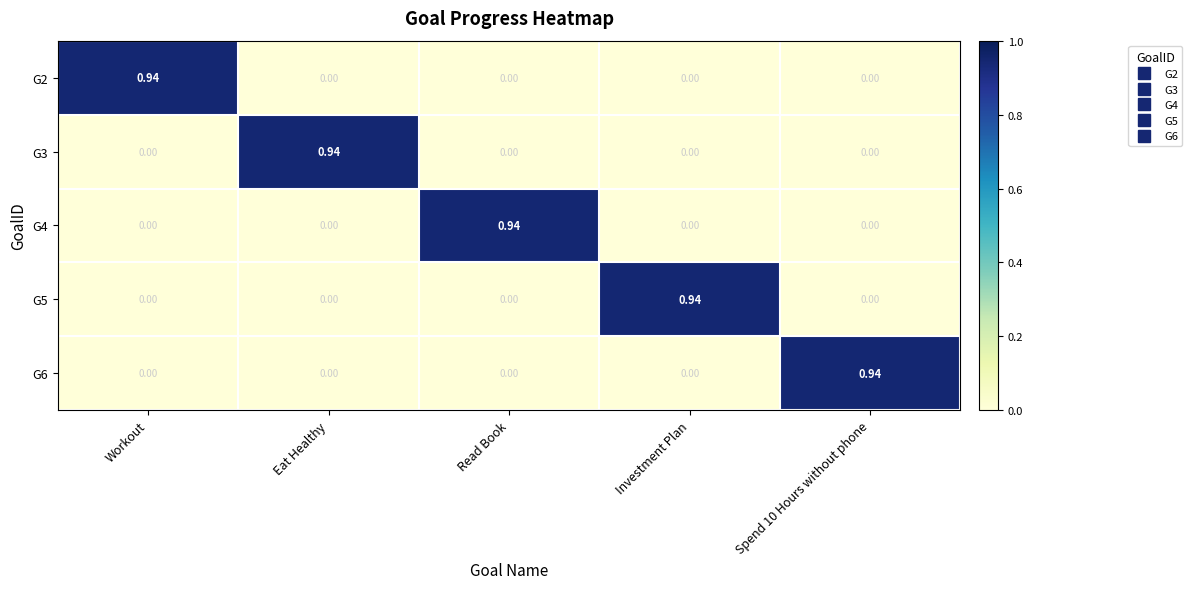

Reading left to right, what are all the values shown in this chart?

G2: Workout=0.9	Eat Healthy=0.0	Read Book=0.0	Investment Plan=0.0	Spend 10 Hours without phone=0.0
G3: Workout=0.0	Eat Healthy=0.9	Read Book=0.0	Investment Plan=0.0	Spend 10 Hours without phone=0.0
G4: Workout=0.0	Eat Healthy=0.0	Read Book=0.9	Investment Plan=0.0	Spend 10 Hours without phone=0.0
G5: Workout=0.0	Eat Healthy=0.0	Read Book=0.0	Investment Plan=0.9	Spend 10 Hours without phone=0.0
G6: Workout=0.0	Eat Healthy=0.0	Read Book=0.0	Investment Plan=0.0	Spend 10 Hours without phone=0.9